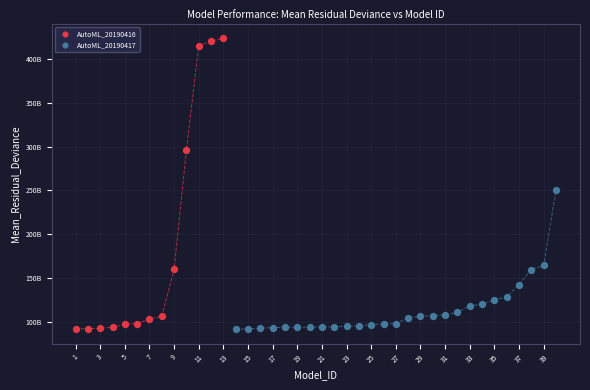

Which series contains the highest Y value?

AutoML_20190416